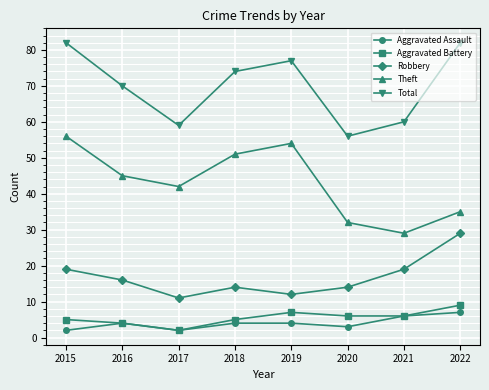

Rank the series by their maximum value, from lowest to highest.

Aggravated Assault, Aggravated Battery, Robbery, Theft, Total